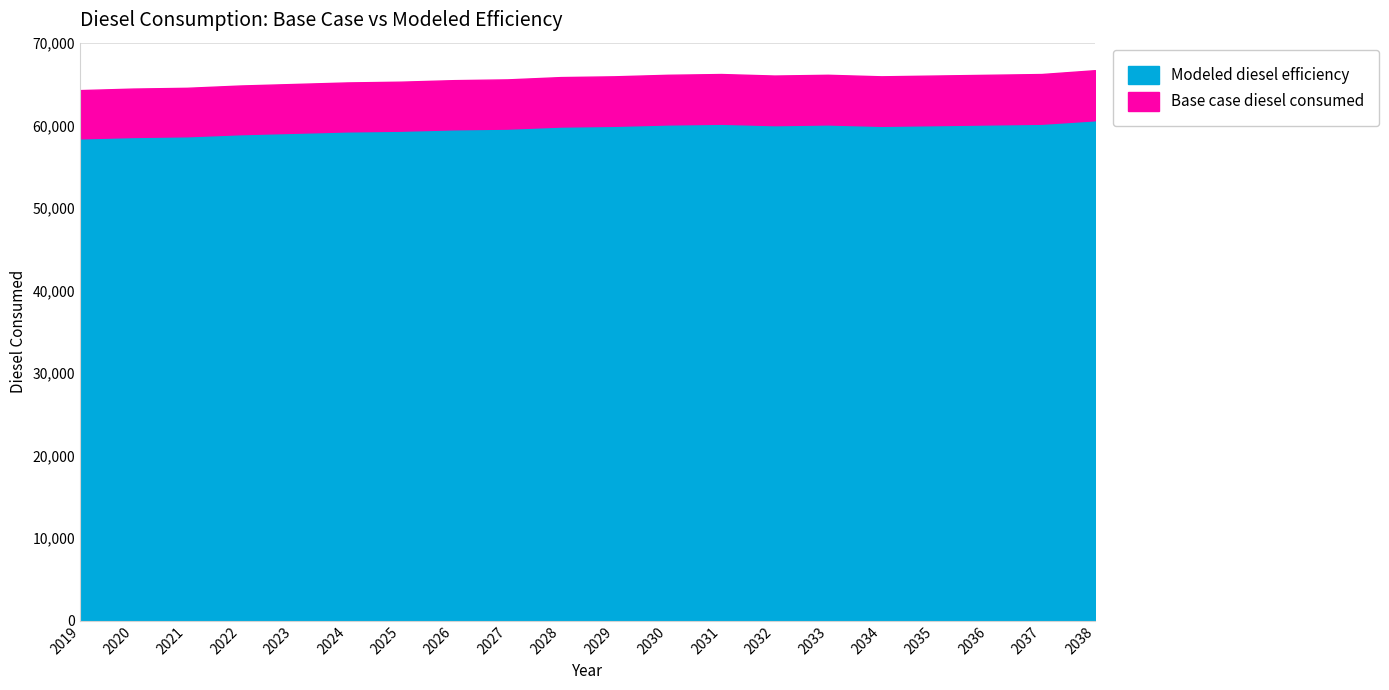

What is the difference between the maximum and minimum values in the Modeled diesel efficiency series?

2191.9